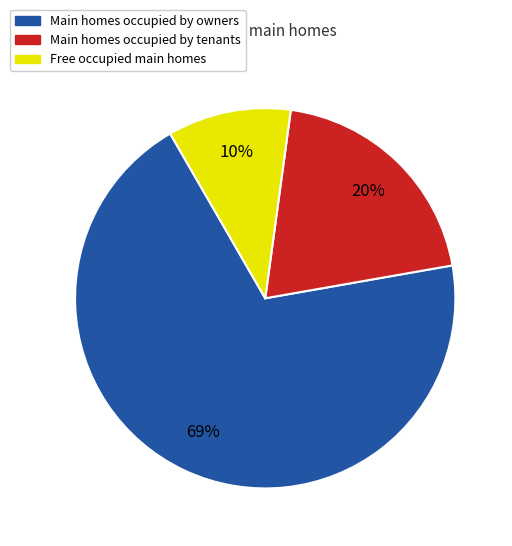

To the nearest percent, what percentage of the pie is Free occupied main homes?

10%